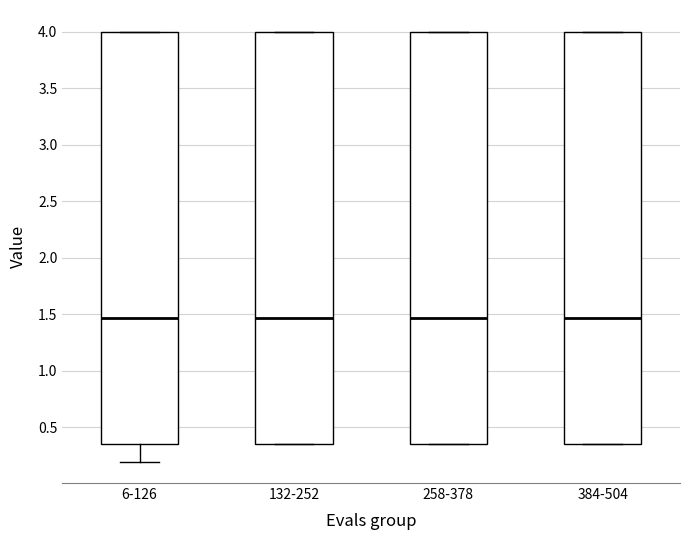

Reading left to right, transcribe this box plot: for each box, give where its median line is, the range the box spans, and where its two whiskers end, as read against the y-axis. The values are not printed on the chart, so give them approximately, as read against the axis.

6-126: median 1.45, box 0.35 to 4.00, whiskers 0.20 to 4.00
132-252: median 1.45, box 0.35 to 4.00, whiskers 0.35 to 4.00
258-378: median 1.45, box 0.35 to 4.00, whiskers 0.35 to 4.00
384-504: median 1.45, box 0.35 to 4.00, whiskers 0.35 to 4.00